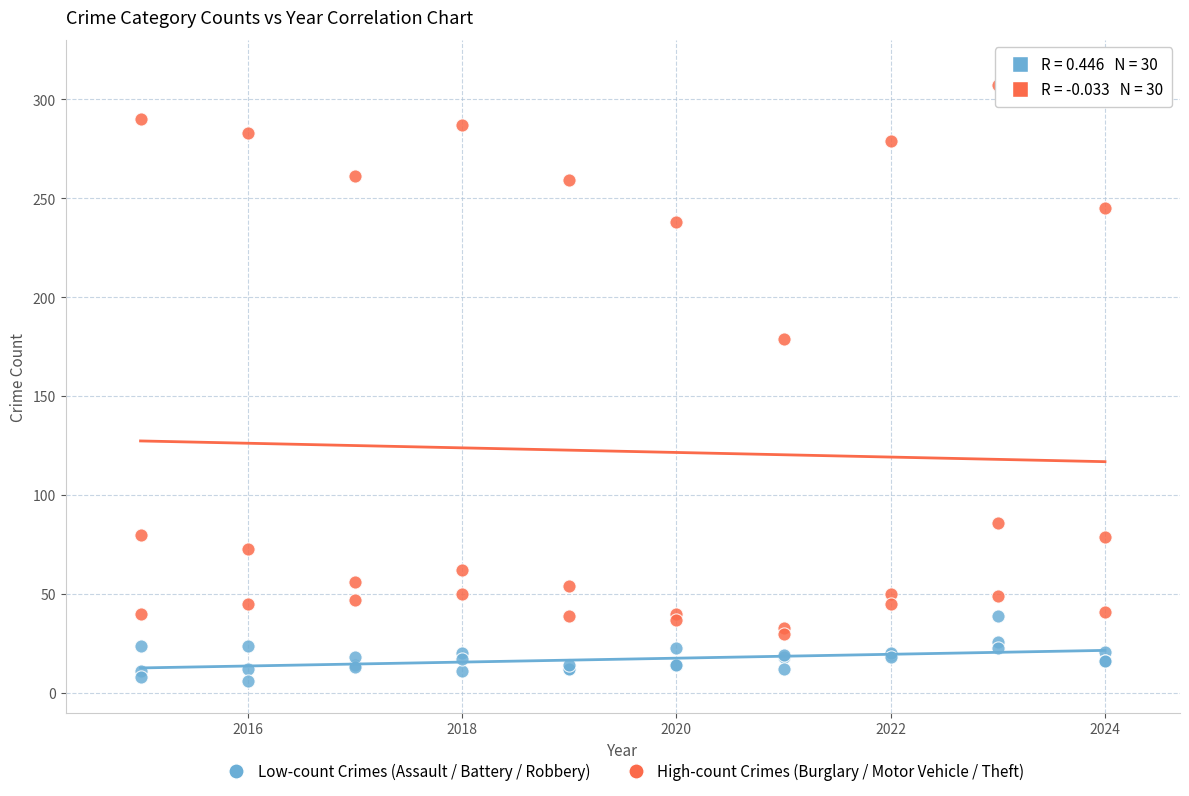

In the High-count Crimes (Burglary / Motor Vehicle / Theft) series, what Y value is closest to 168?

179